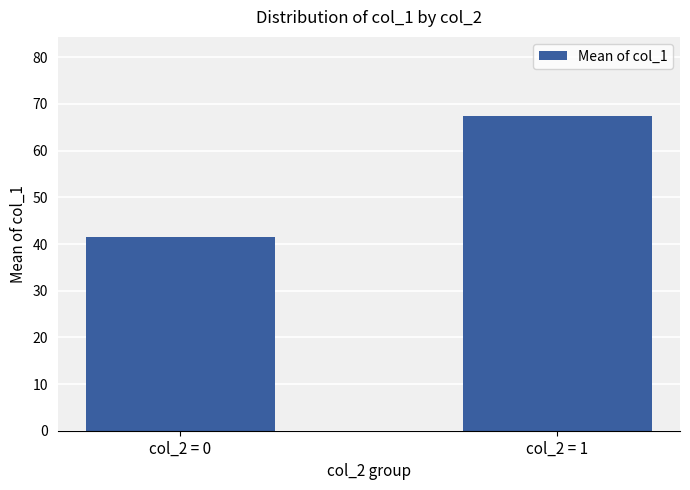

What is the difference between the maximum and minimum values?

26.0